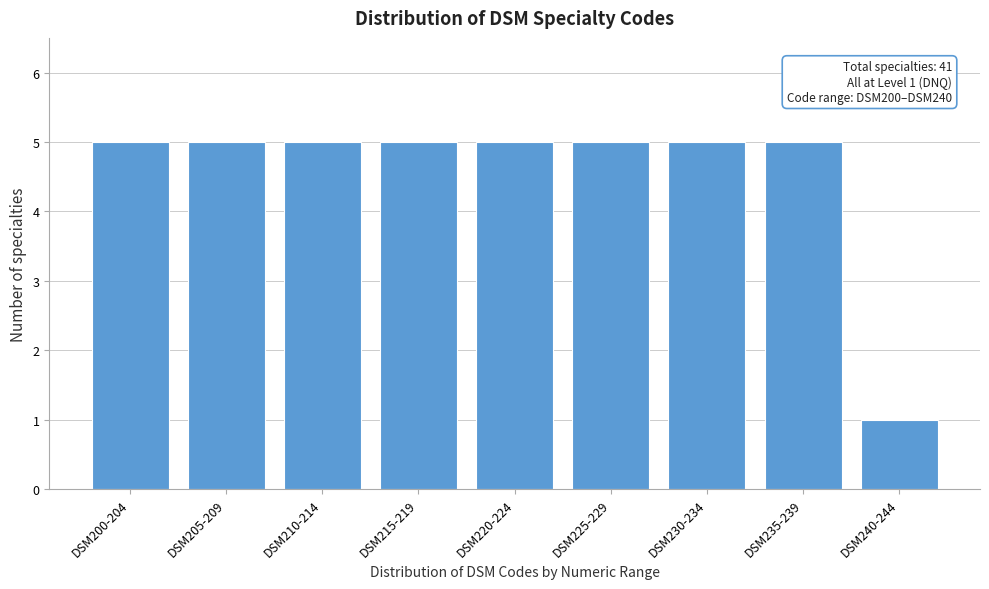

Reading left to right, extract all data points from this chart.

5	5	5	5	5	5	5	5	1